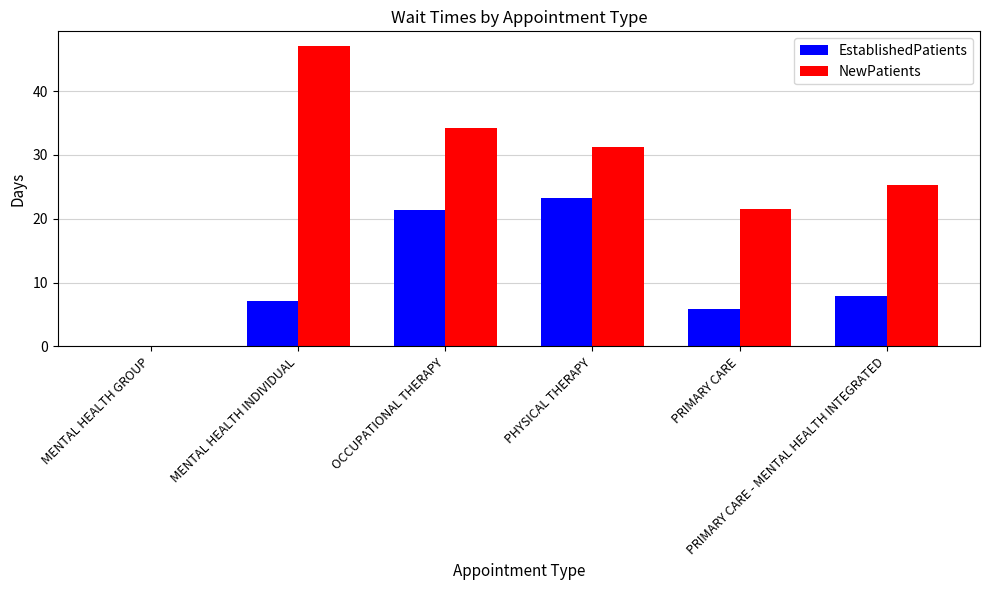

The value of EstablishedPatients at PHYSICAL THERAPY is 23.3. True or false?

True